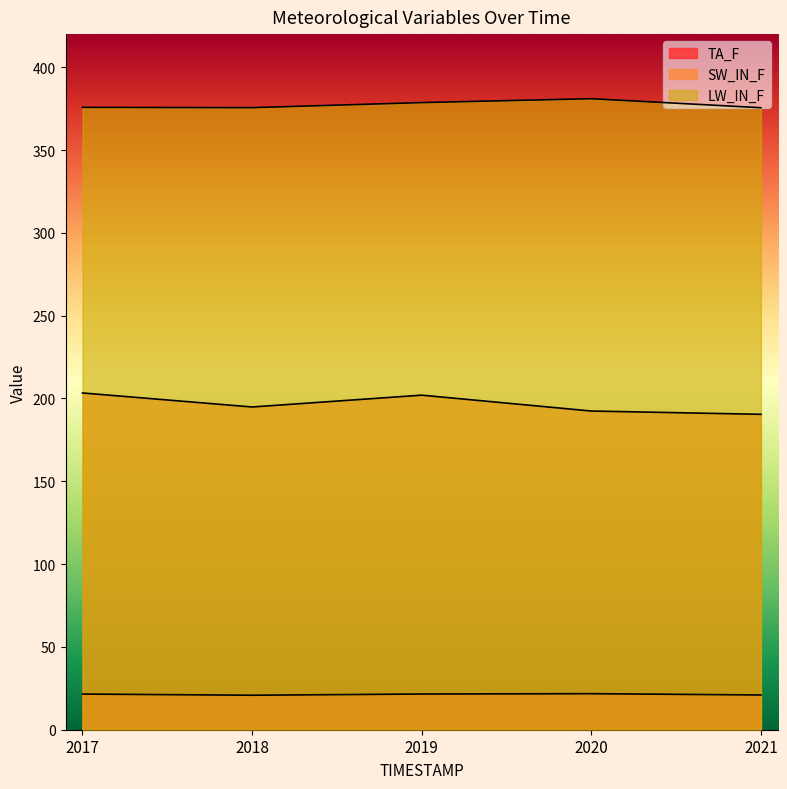

Reading left to right, extract all data points from this chart.

TA_F: 2017=21.5	2018=20.8	2019=21.6	2020=21.8	2021=21.0
SW_IN_F: 2017=203.3	2018=194.9	2019=202.0	2020=192.4	2021=190.4
LW_IN_F: 2017=375.8	2018=375.6	2019=378.7	2020=381.0	2021=375.6